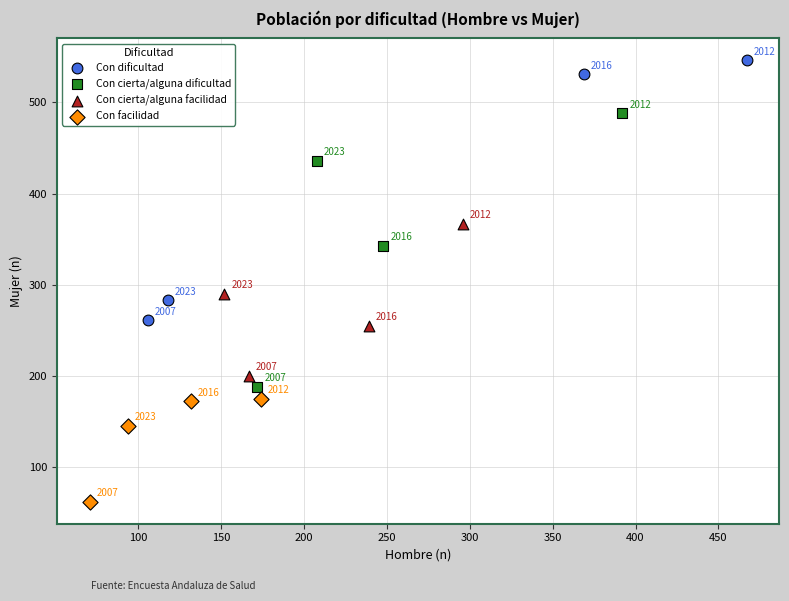

Which series has the largest Y range (max minus min)?

Con cierta/alguna dificultad